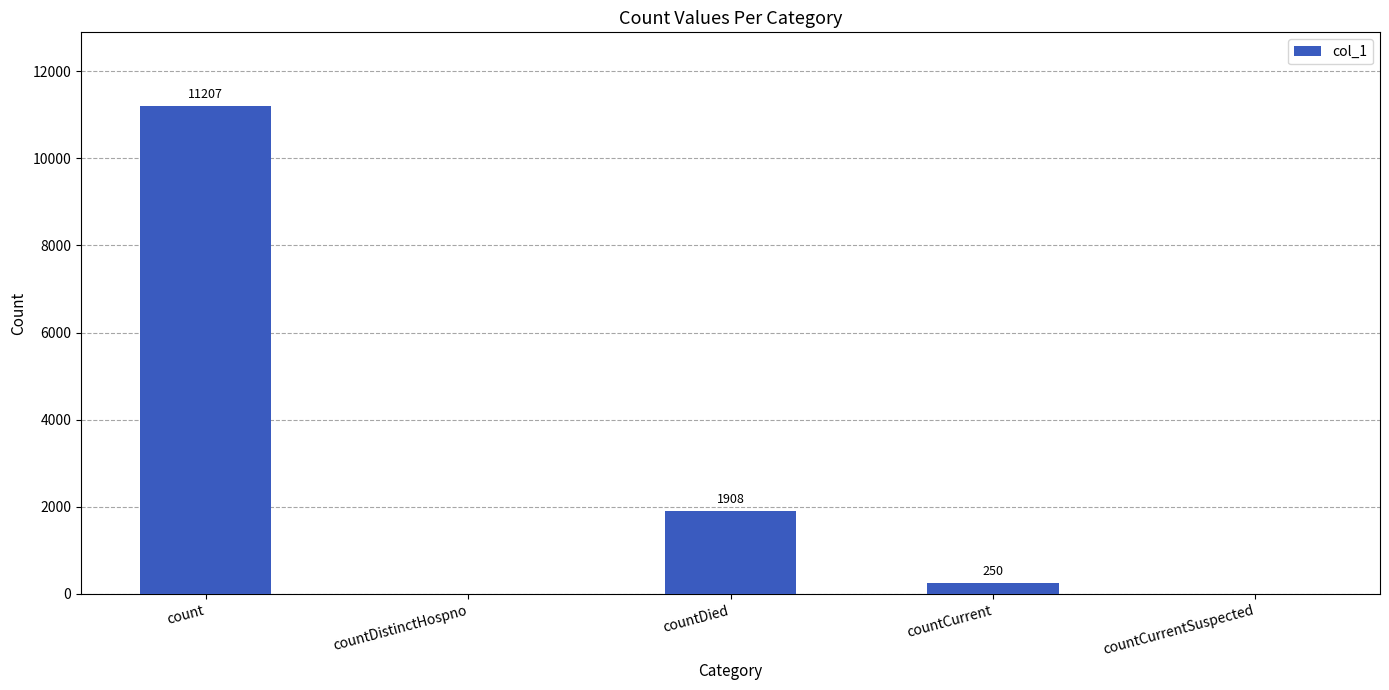

Reading right to left, extract all data points from this chart.

countCurrentSuspected=0	countCurrent=250	countDied=1908	countDistinctHospno=0	count=11207